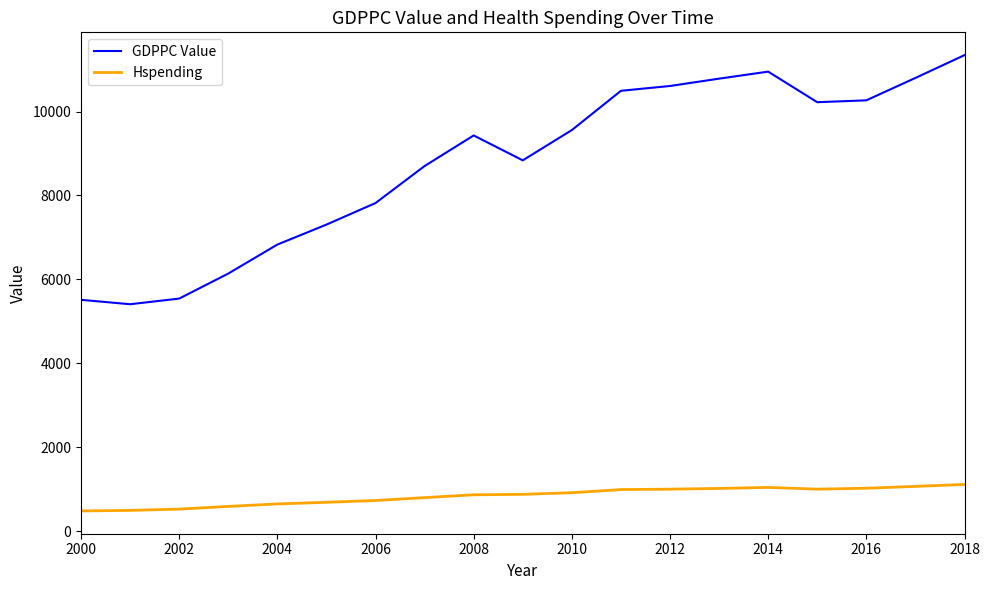

Rank the series by their maximum value, from highest to lowest.

GDPPC Value, Hspending